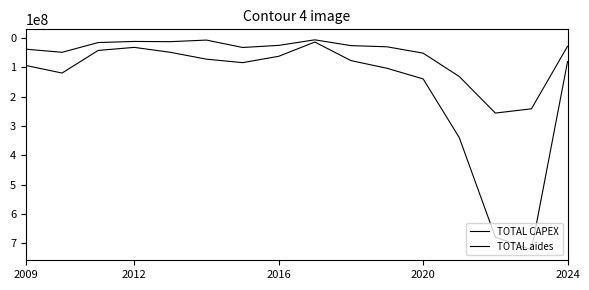

At how many categories does at least one series exceed 650385295?

2